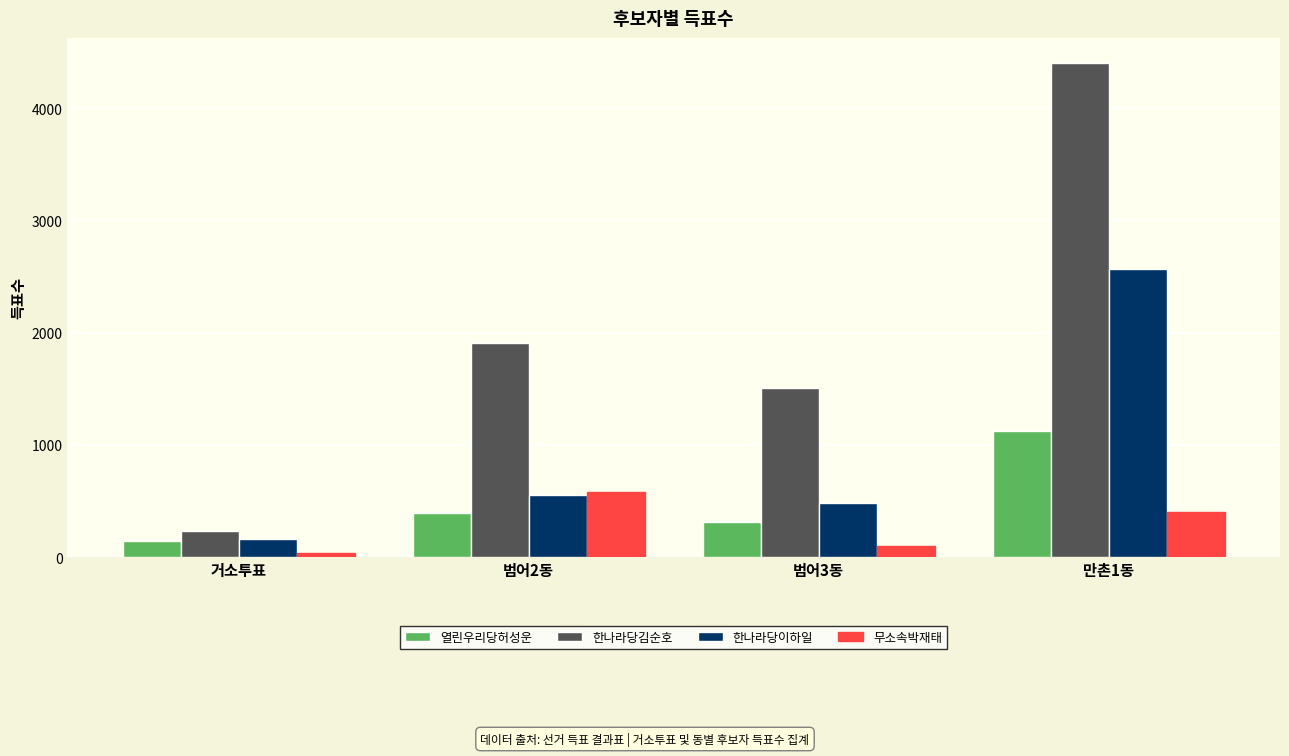

What is the difference between the maximum and minimum values in the 한나라당김순호 series?

4171